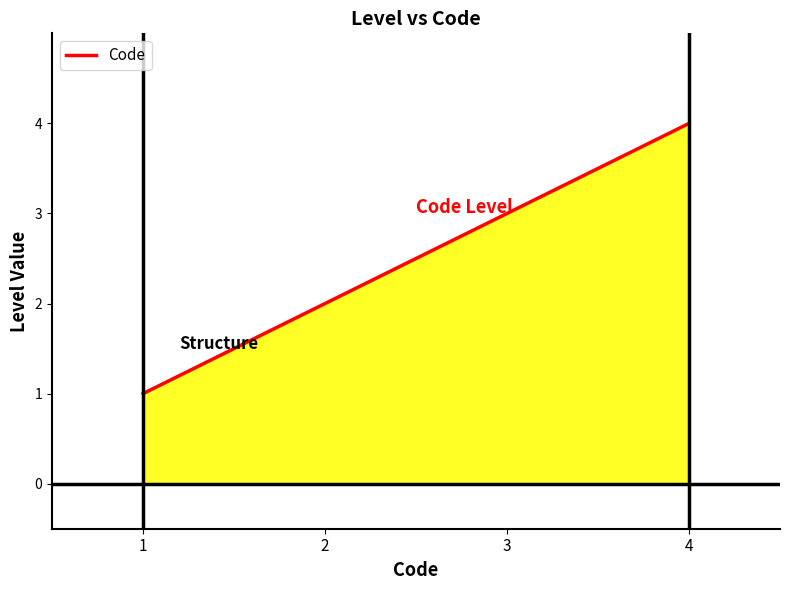

What is the sum of the values at 2 and 4?

6